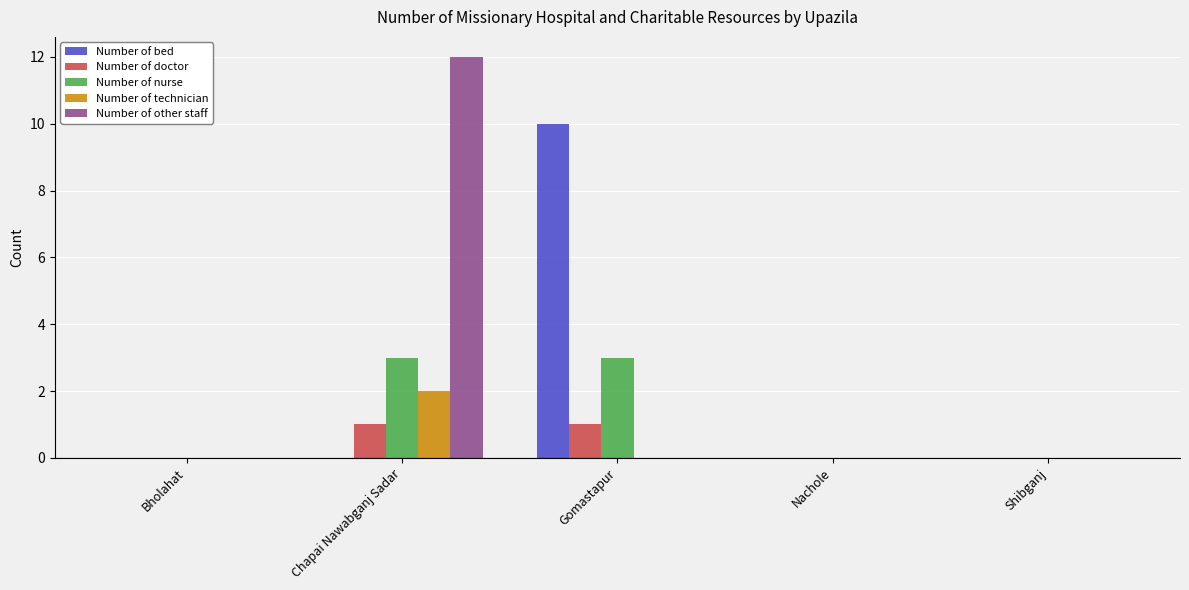

Which series changed the most between Bholahat and Gomastapur?

Number of bed